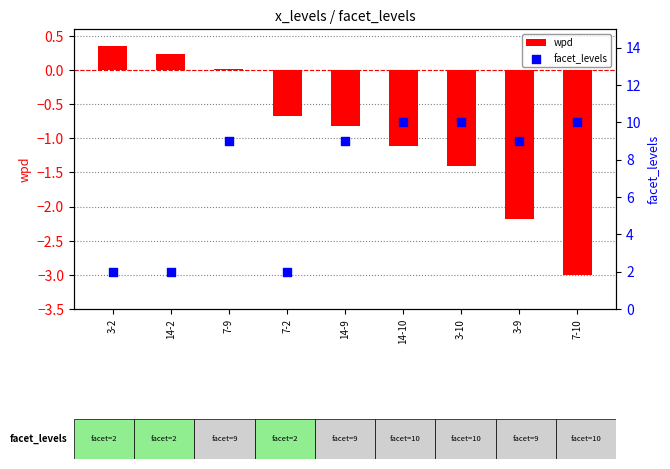

Which series reaches the minimum Y coordinate?

wpd